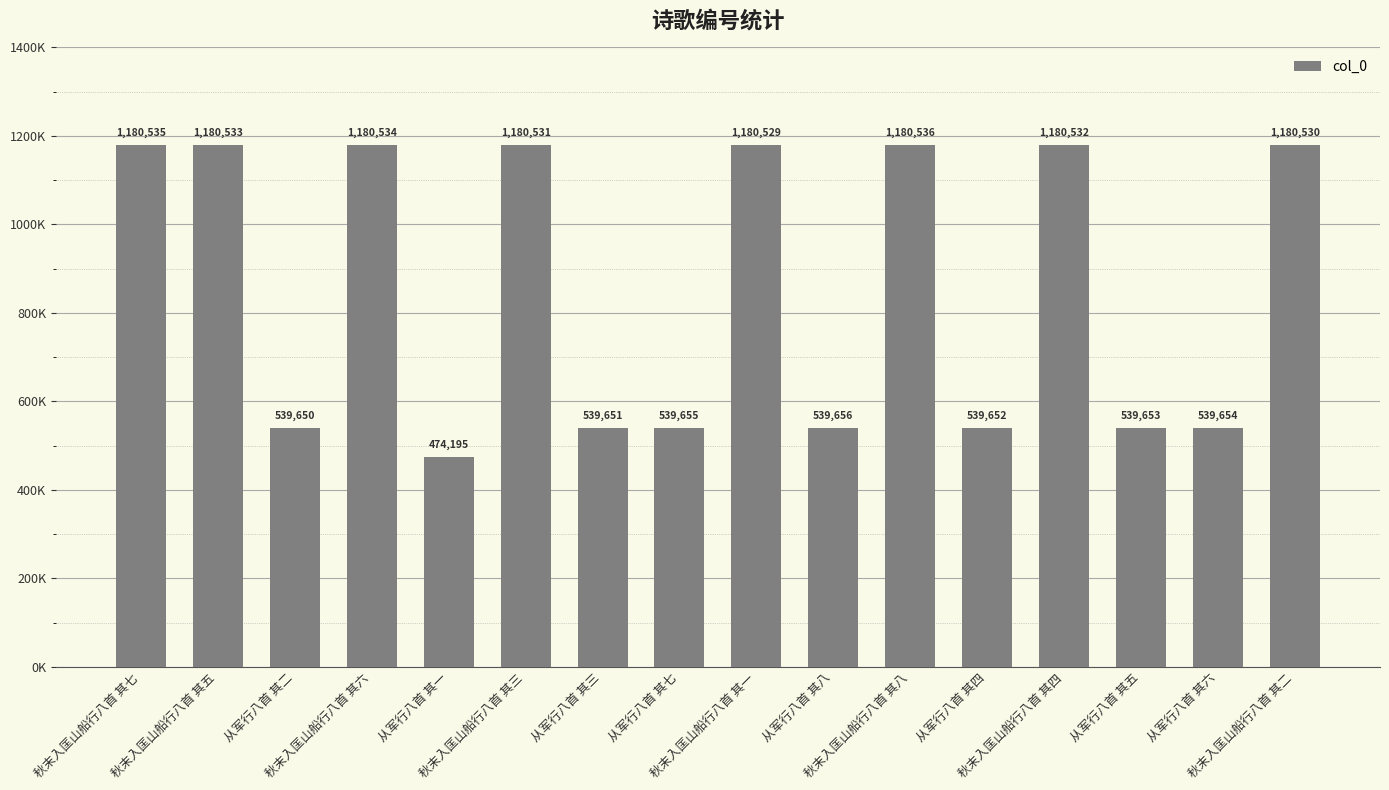

Rank the categories by value from lowest to highest.

从军行八首 其一, 从军行八首 其二, 从军行八首 其三, 从军行八首 其四, 从军行八首 其五, 从军行八首 其六, 从军行八首 其七, 从军行八首 其八, 秋末入匡山船行八首 其一, 秋末入匡山船行八首 其二, 秋末入匡山船行八首 其三, 秋末入匡山船行八首 其四, 秋末入匡山船行八首 其五, 秋末入匡山船行八首 其六, 秋末入匡山船行八首 其七, 秋末入匡山船行八首 其八